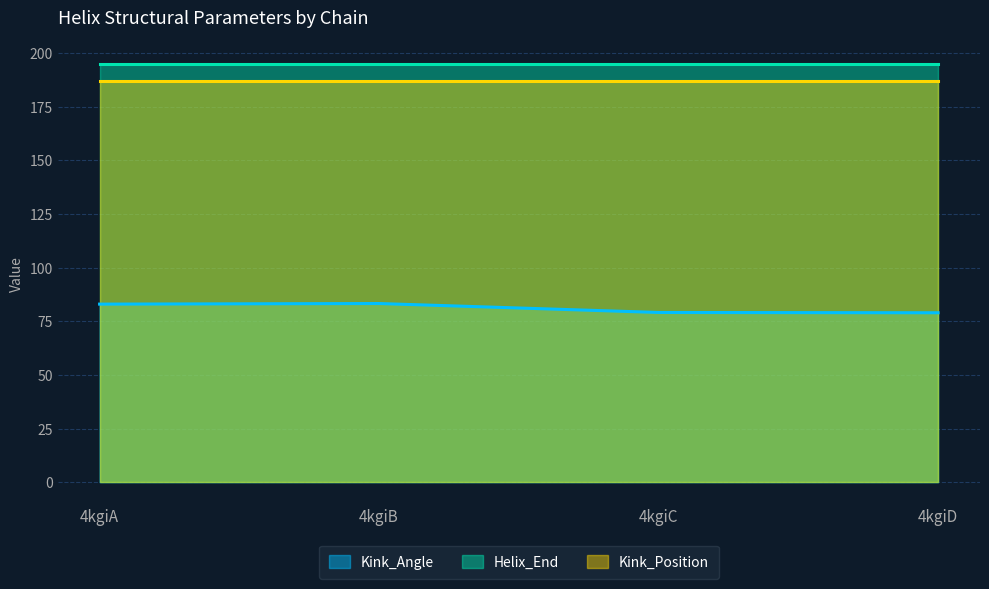

Which label corresponds to the largest value in the chart?

4kgiA